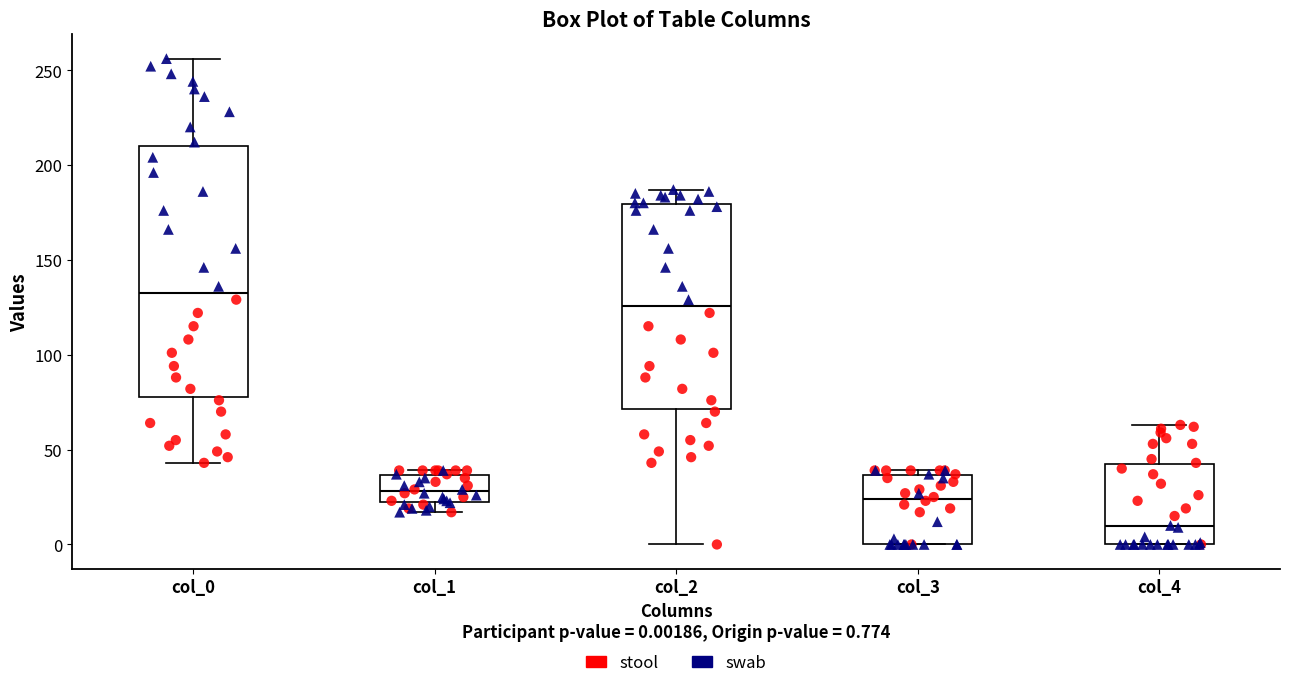

Where is the upper edge of the box for col_1 on the y-axis? The values are not printed on the chart, so give them approximately, as read against the axis.

35